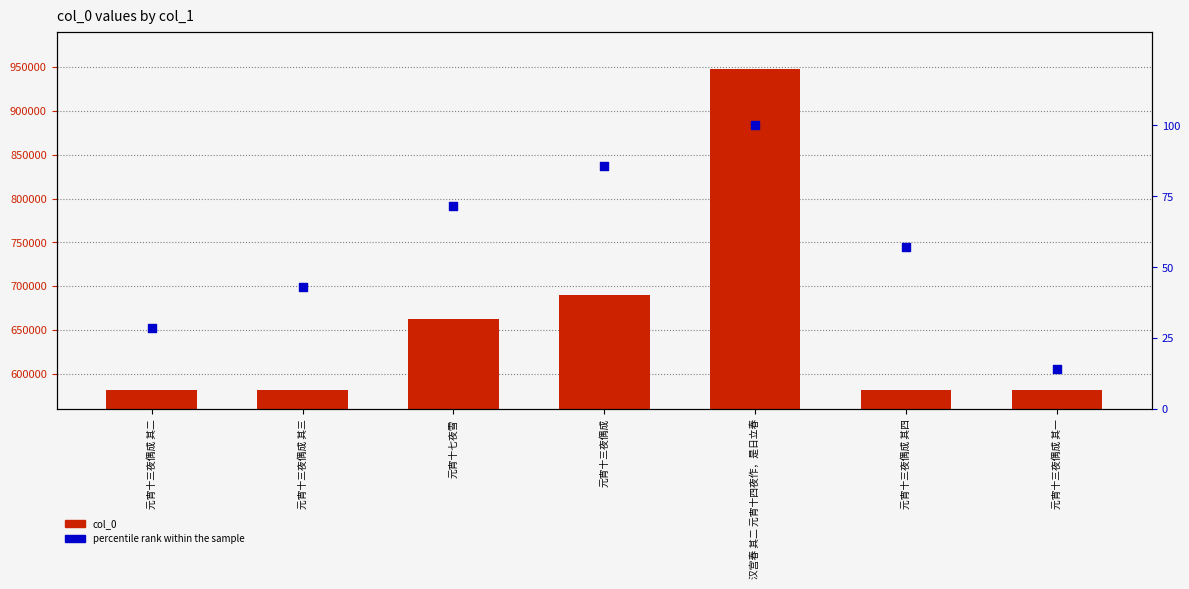

Which series has the widest spread of Y values?

col_0